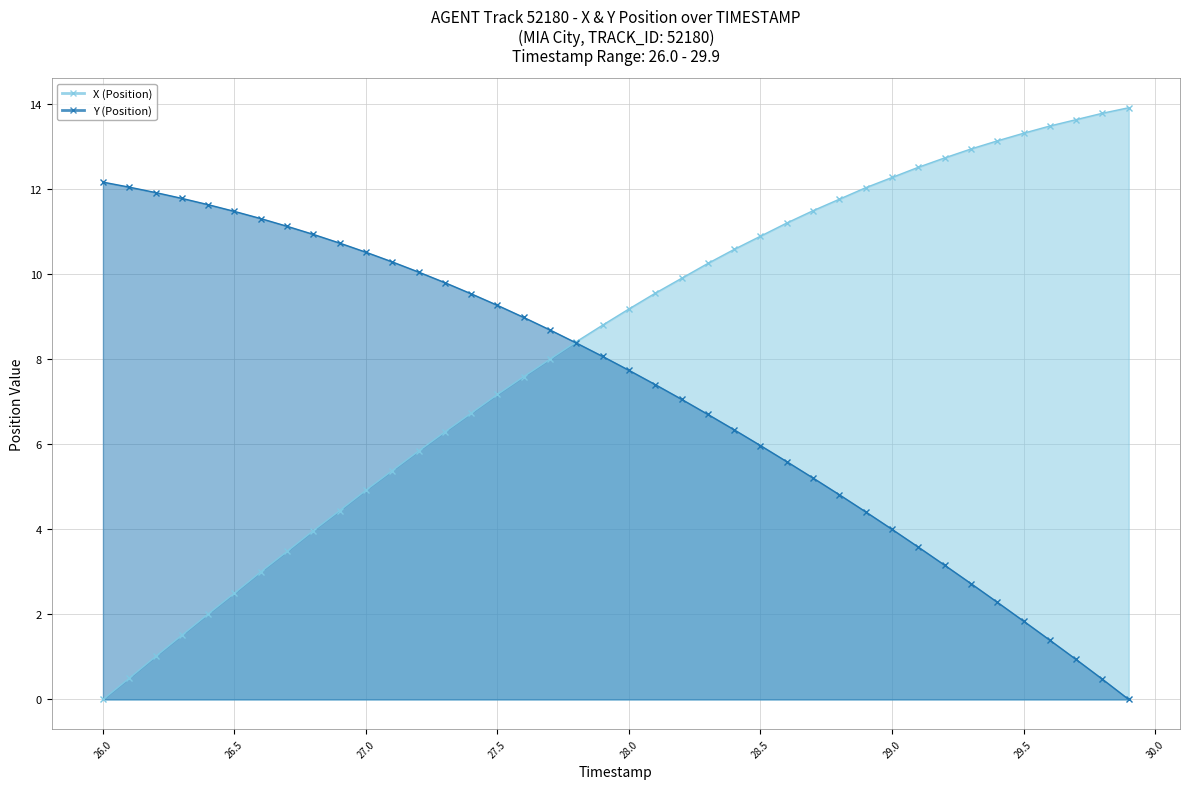

True or false: Y (Position) has more than 2 interior local peaks.

False